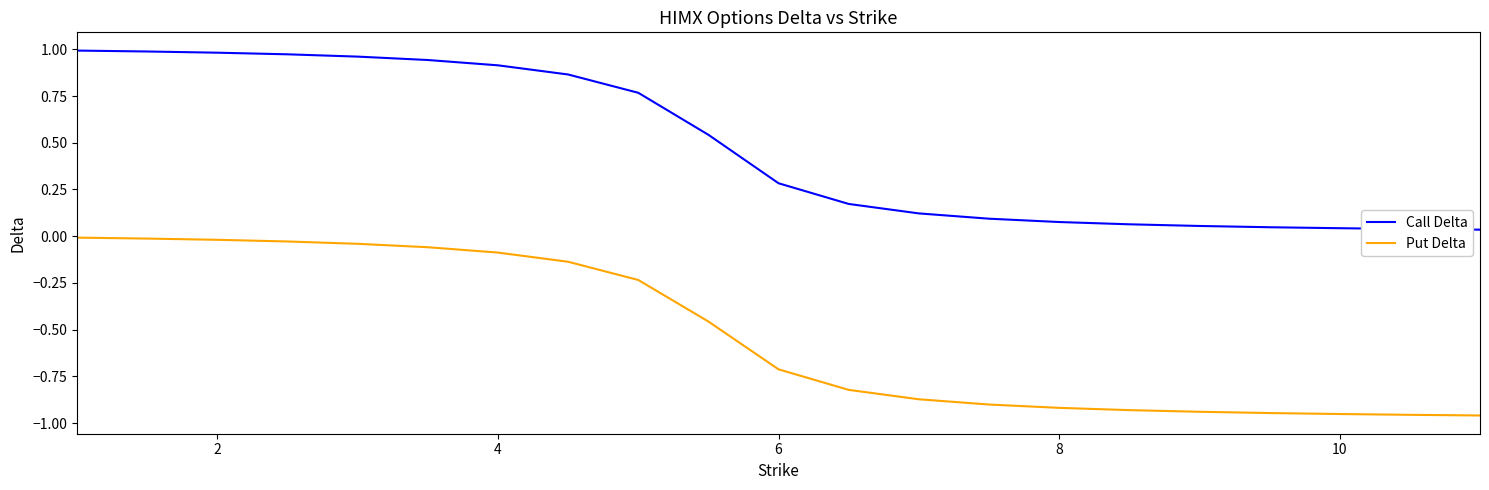

Which series has the largest range (max minus min)?

Call Delta